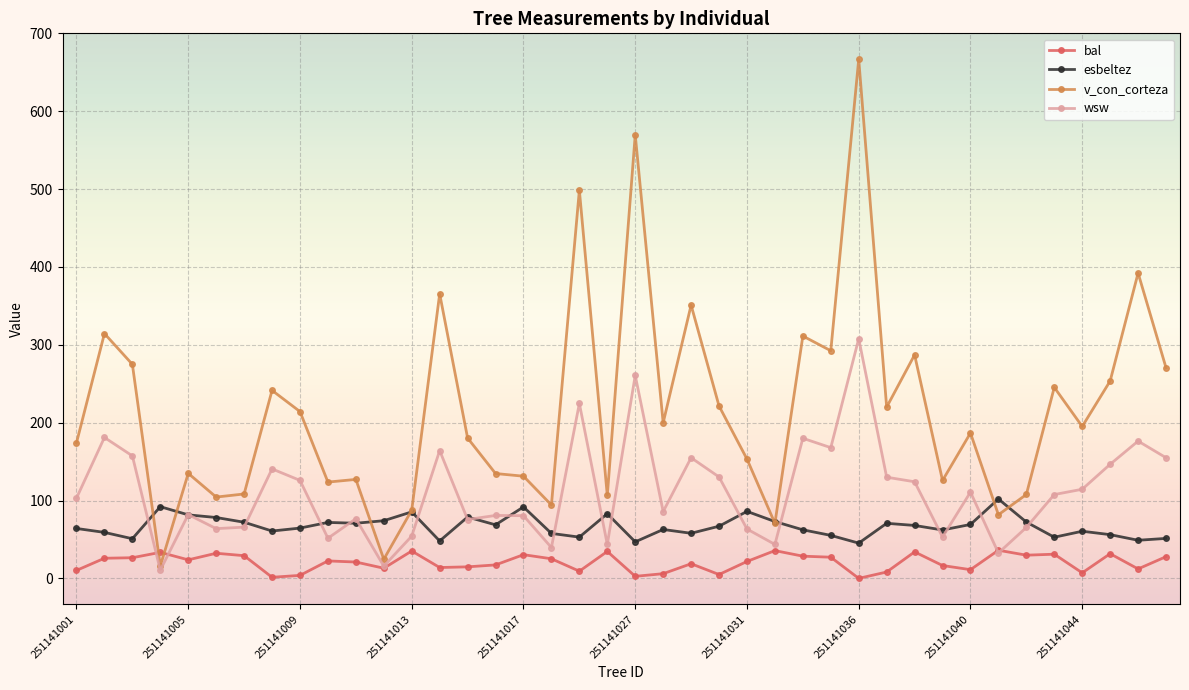

Which series has the widest spread of values?

v_con_corteza